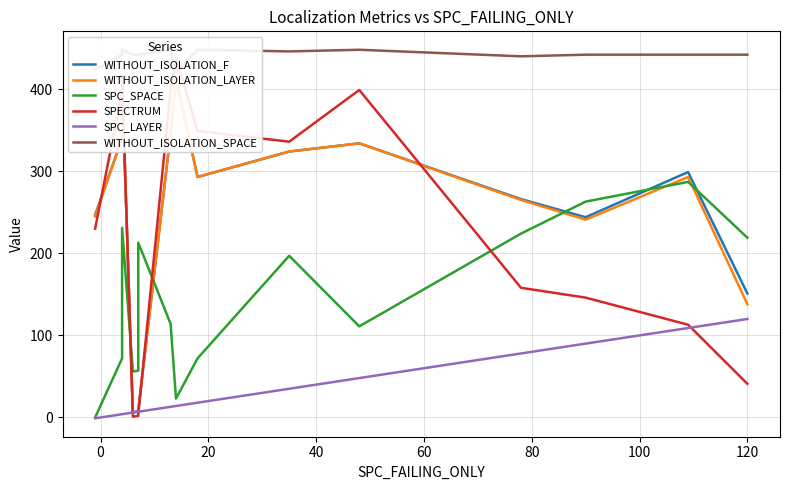

In WITHOUT_ISOLATION_LAYER, how many points are higher than both neighbors (excluding endpoints)?

4